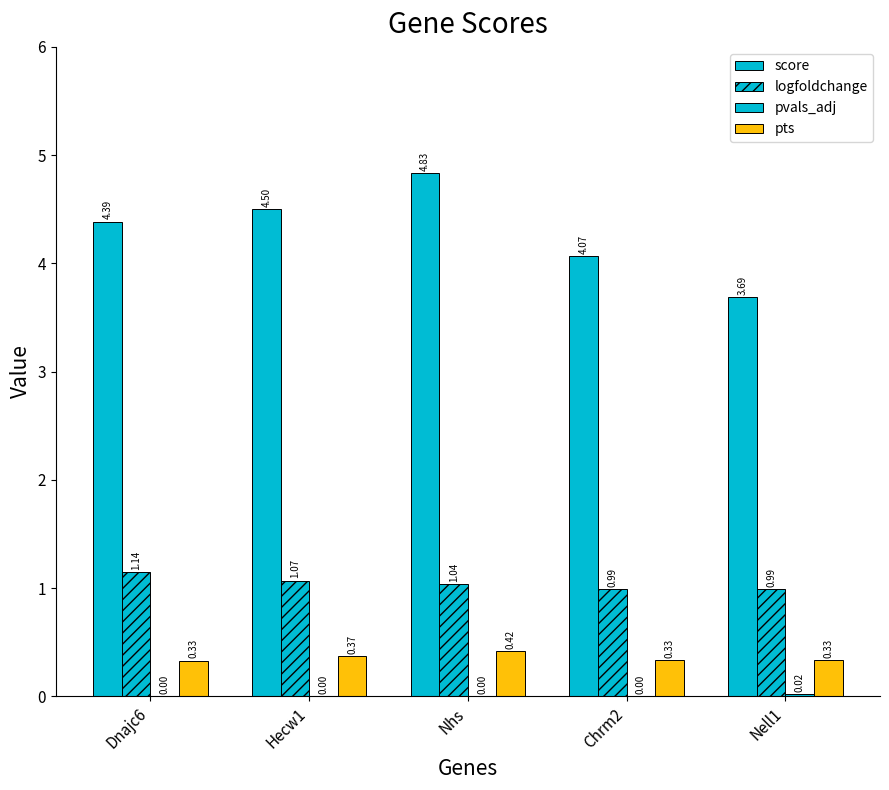

How many groups of bars are there?

5